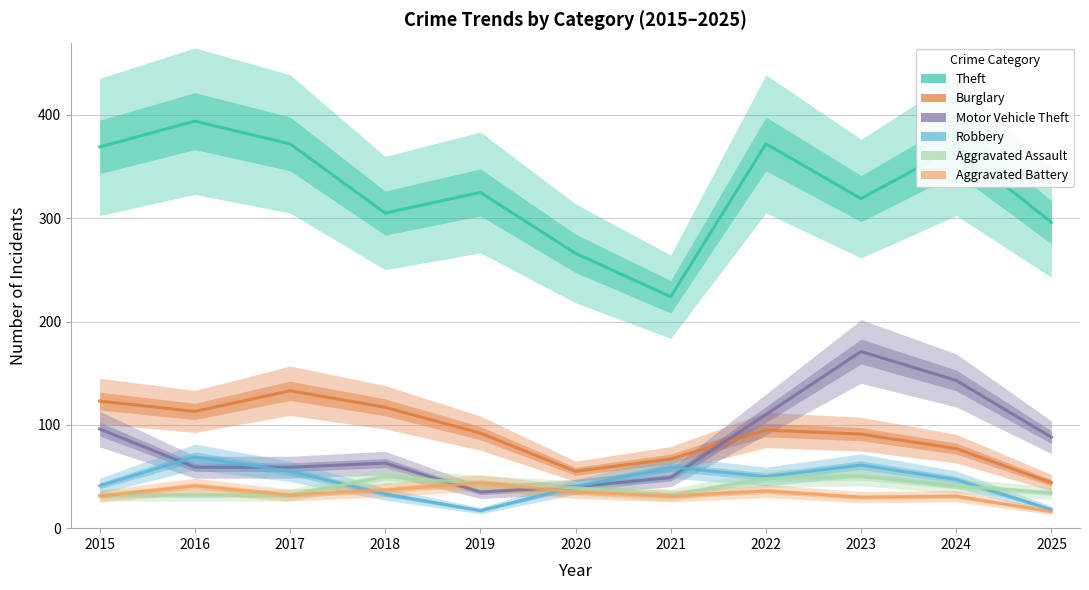

Is it true that Aggravated Battery equals 20 at 2023?

False